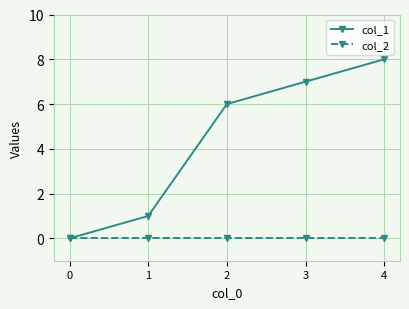

True or false: col_2 has more than 2 points higher than both neighbors.

False